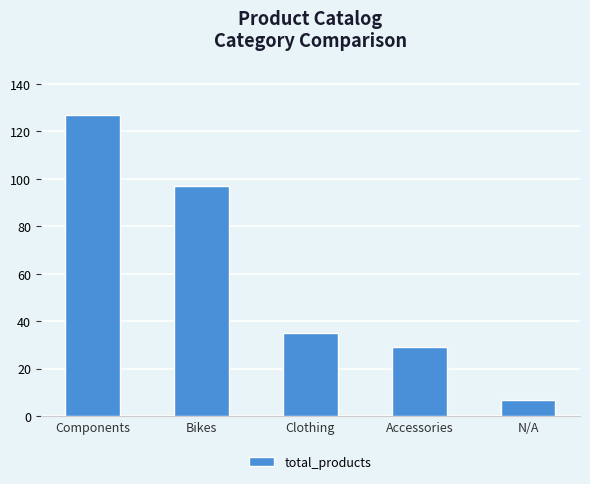

Approximately how many times larger is the value at Clothing compared to N/A?

5.0